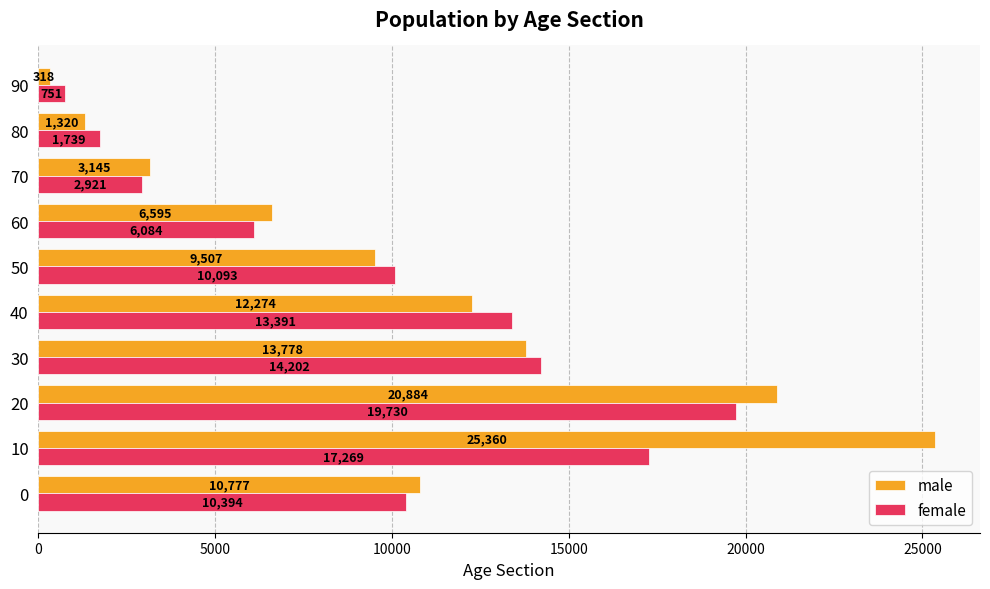

Is the value of male at 50 greater than the value of female at 40?

No